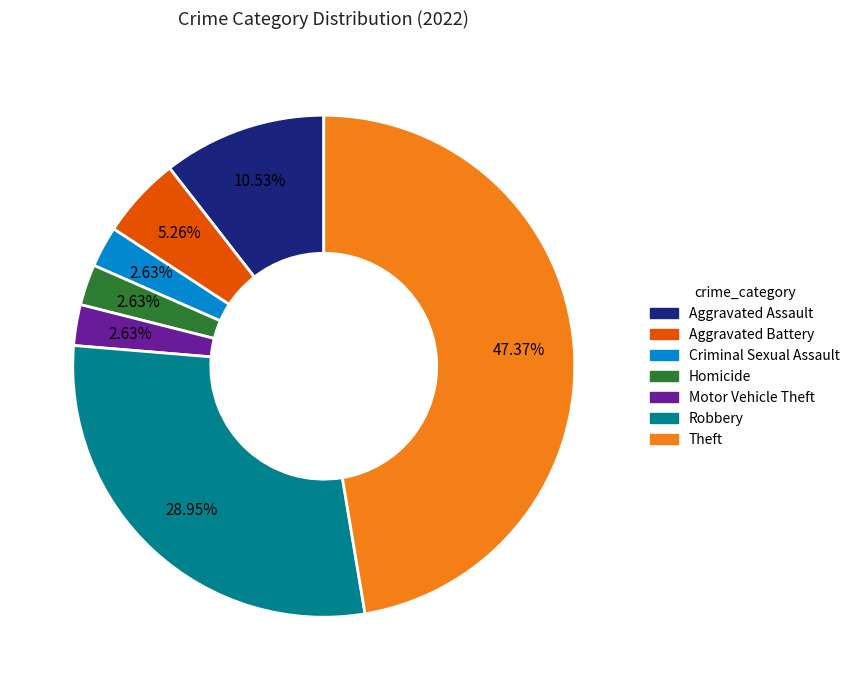

Which slice is the largest?

Theft